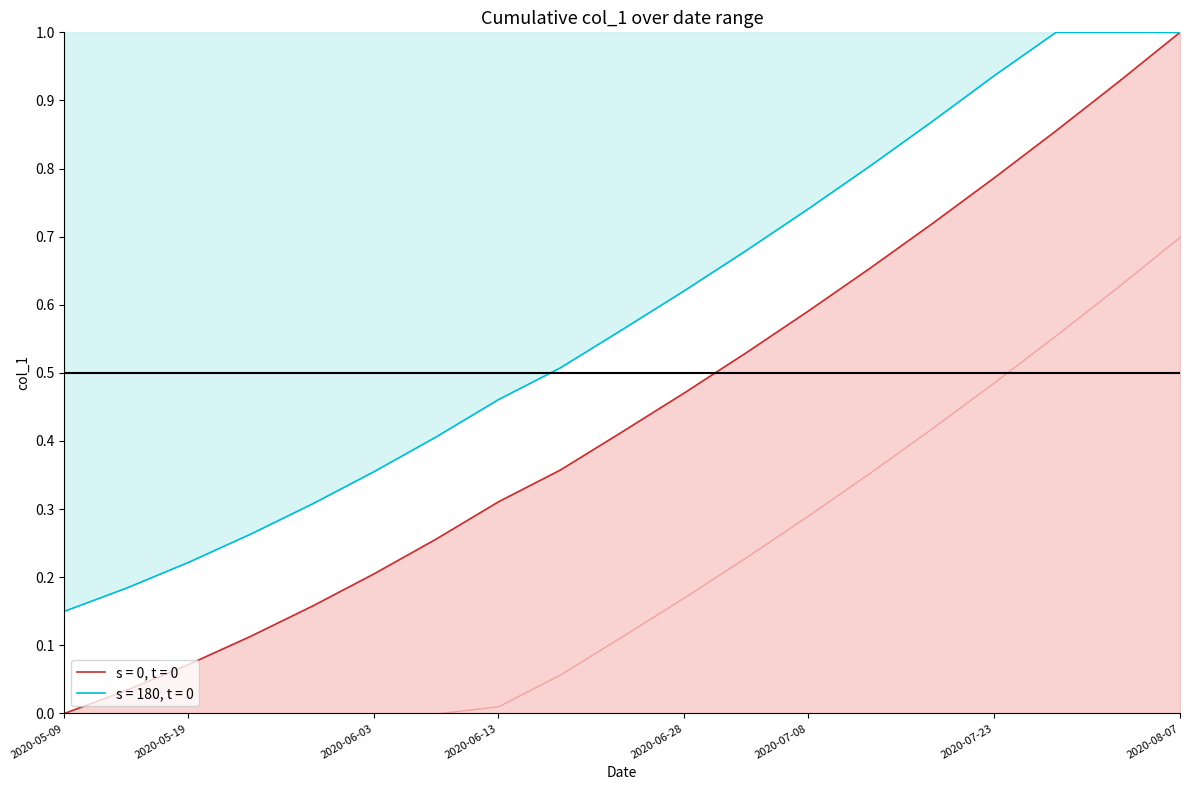

Rank the categories by value from lowest to highest.

2020-05-09, 2020-05-14, 2020-05-19, 2020-05-24, 2020-05-29, 2020-06-03, 2020-06-08, 2020-06-13, 2020-06-18, 2020-06-23, 2020-06-28, 2020-07-03, 2020-07-08, 2020-07-13, 2020-07-18, 2020-07-23, 2020-07-28, 2020-08-02, 2020-08-07